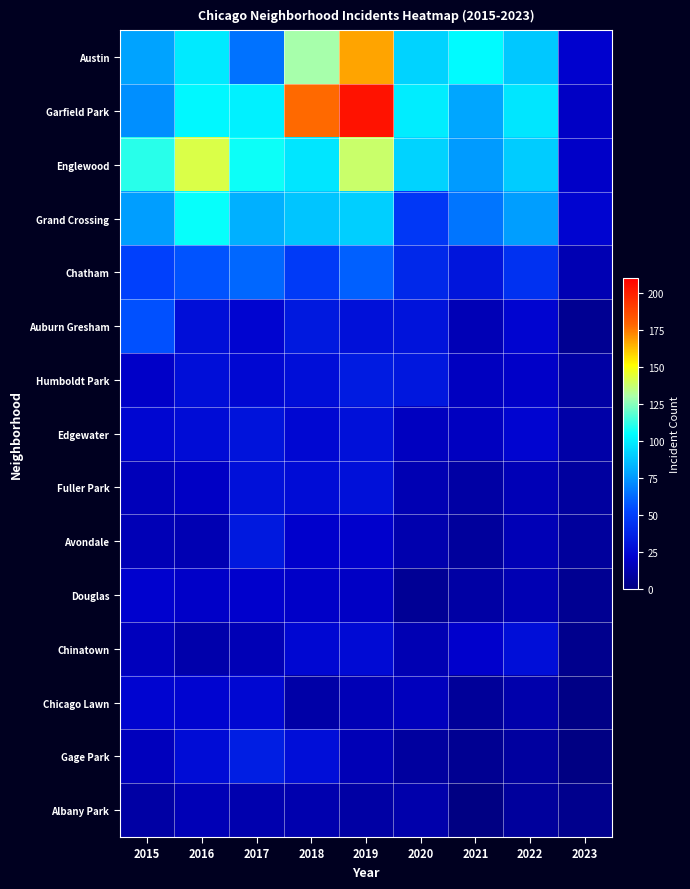

Between 2020 and 2017, which is larger?

2020